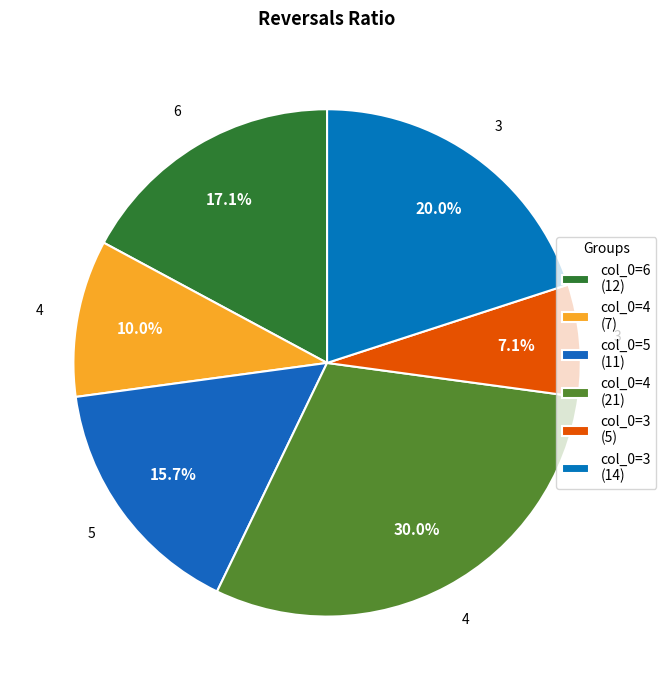

How many segments does this pie chart have?

6